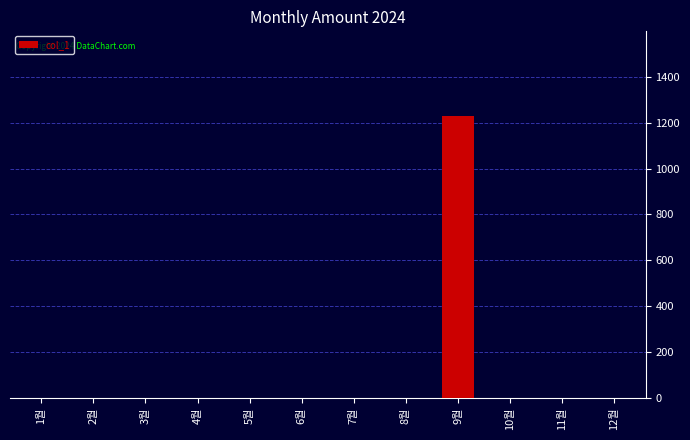

Does the chart contain stacked bars?

No